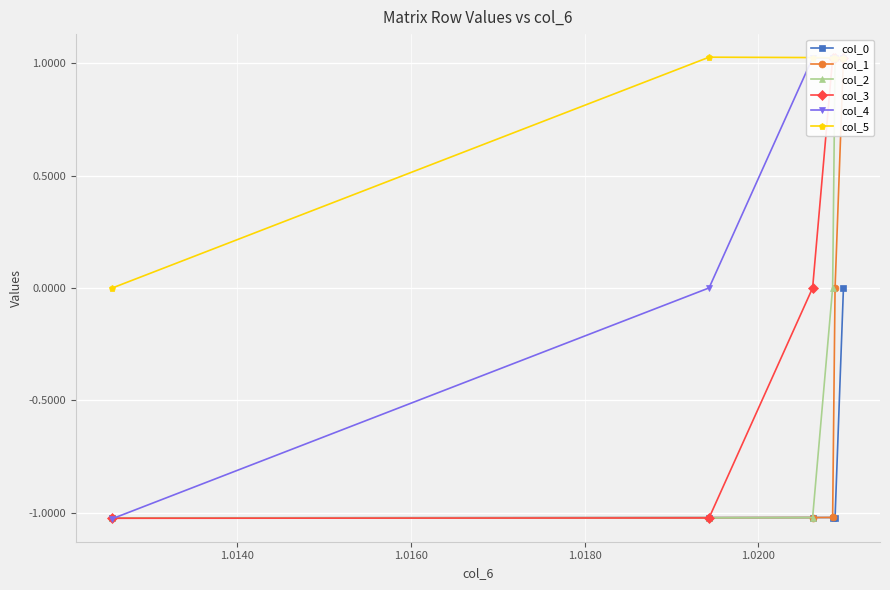

What is the average value of the col_4 series?

0.5